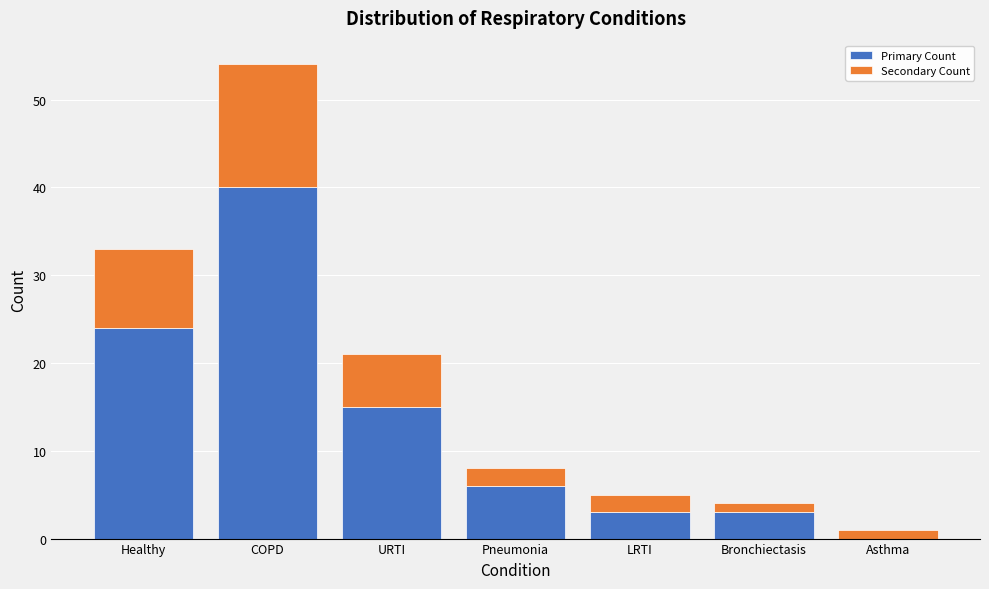

Reading left to right, what are the values for Primary Count?

Healthy=24	COPD=40	URTI=15	Pneumonia=6	LRTI=3	Bronchiectasis=3	Asthma=0